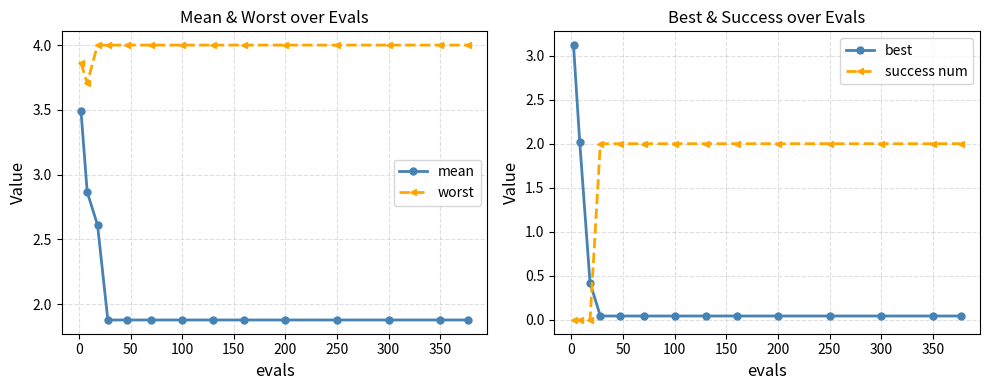

True or false: mean has a value of 1.9 at 200.

True